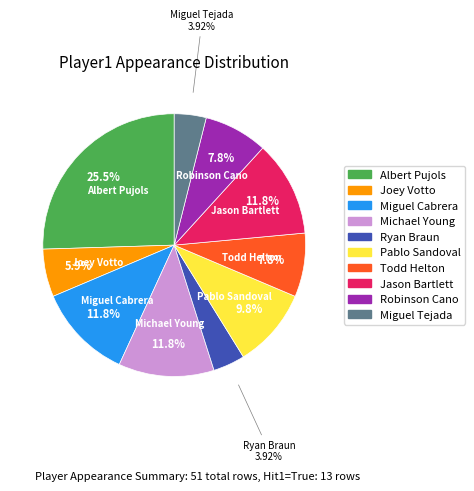

To the nearest percent, what is the average slice percentage?

10%